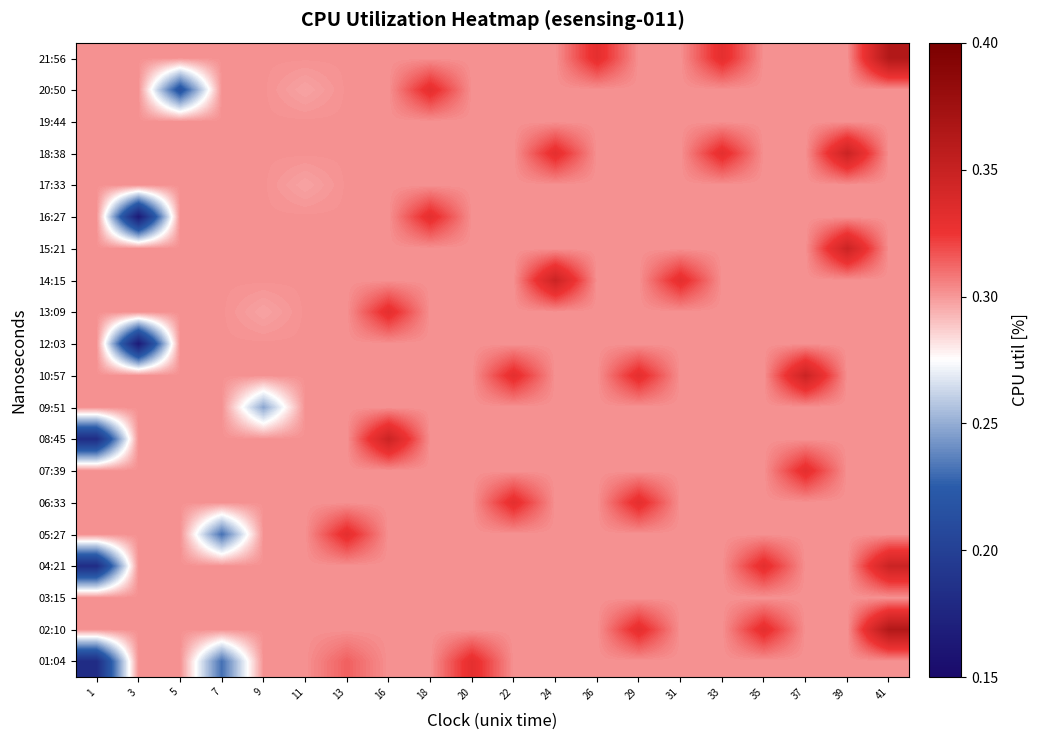

Which category has the highest value across all series?

41